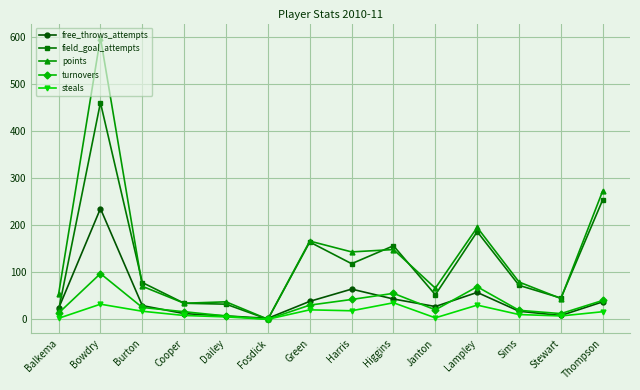

How many lines are shown in the chart?

5